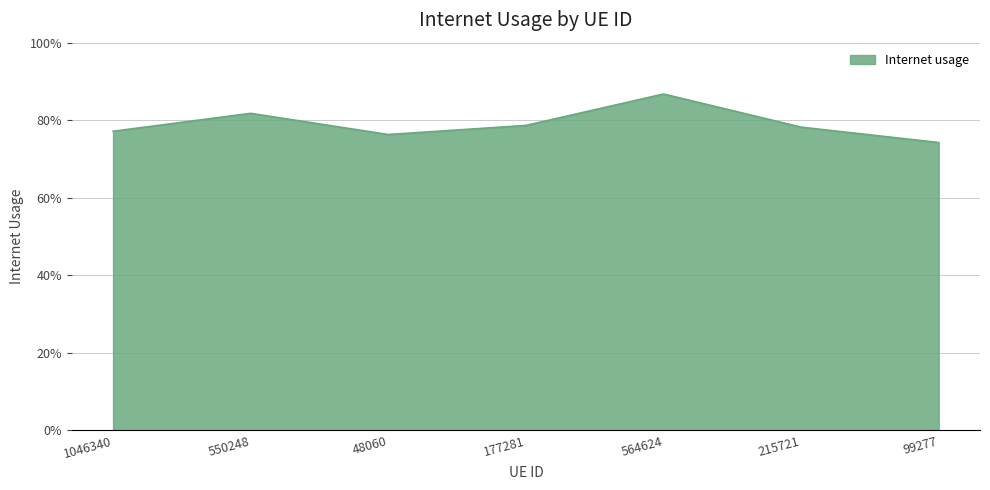

Reading left to right, list all the values displayed in this chart.

1046340=0.8	550248=0.8	48060=0.8	177281=0.8	564624=0.9	215721=0.8	99277=0.7